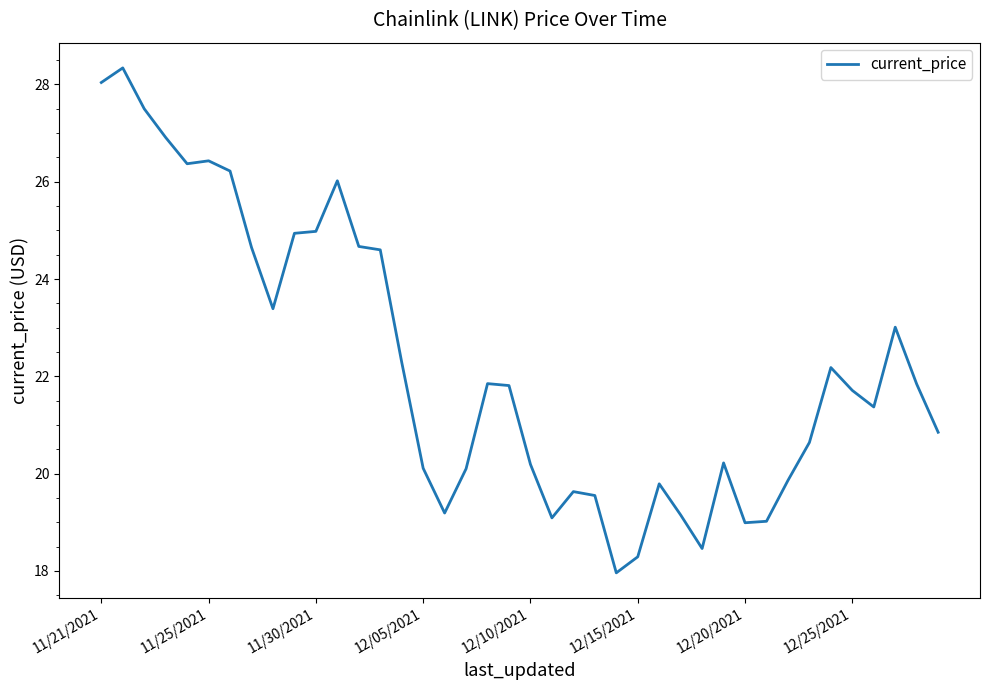

What is the greatest value displayed?

28.3